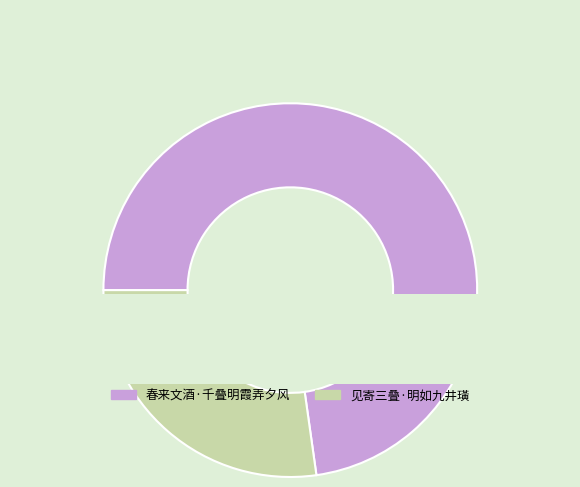

What portion of the pie excludes 春来文酒·千叠明霞弄夕风?

27.2%